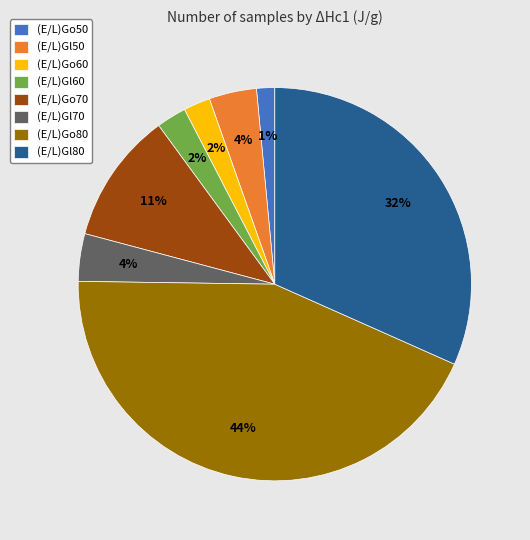

True or false: (E/L)Go70 accounts for 11% of the total.

True